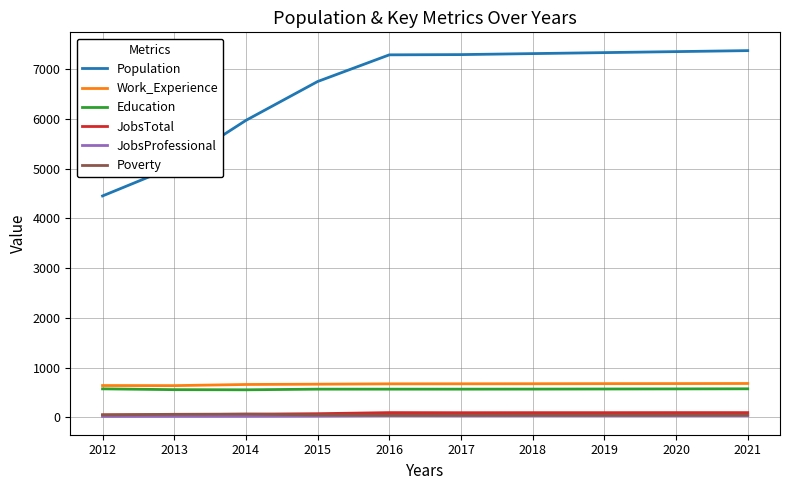

Which series has the largest range (max minus min)?

Population